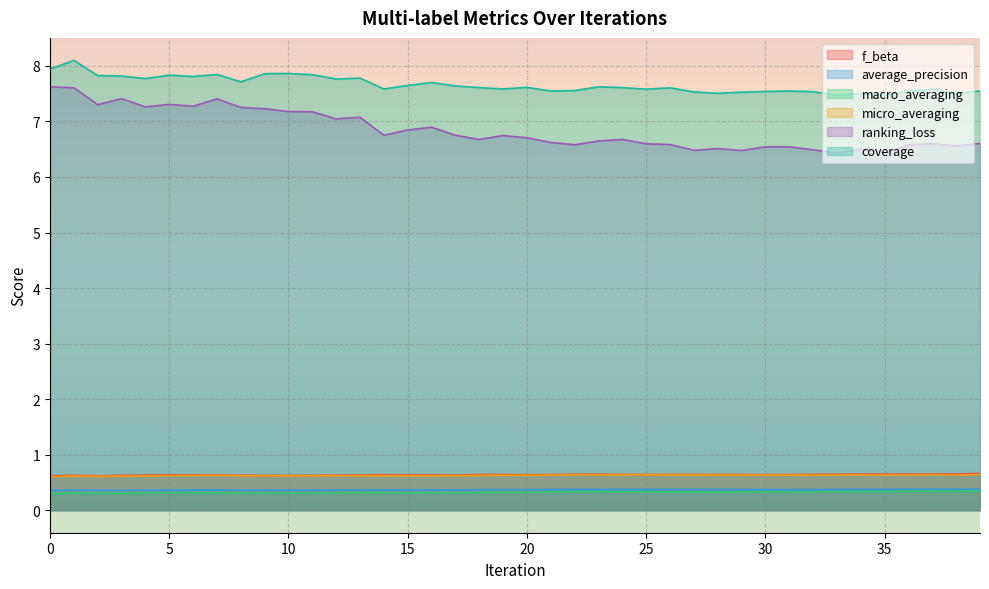

How many series are shown in this chart?

6